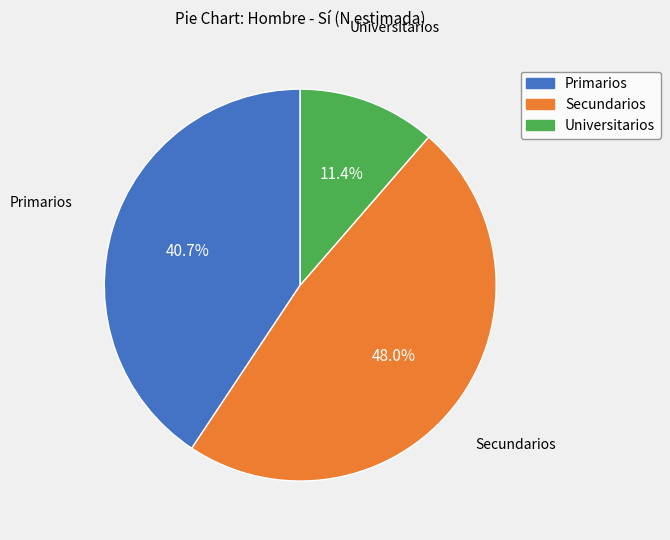

Does Primarios account for over 50% of the chart?

No